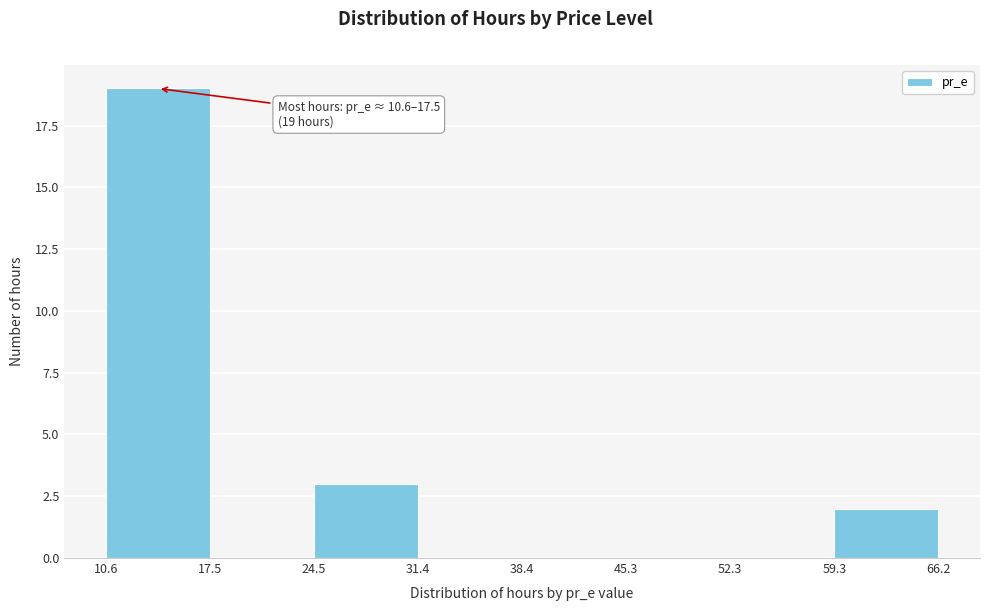

Which range on the x-axis has the tallest bar?

10.6 to 17.5